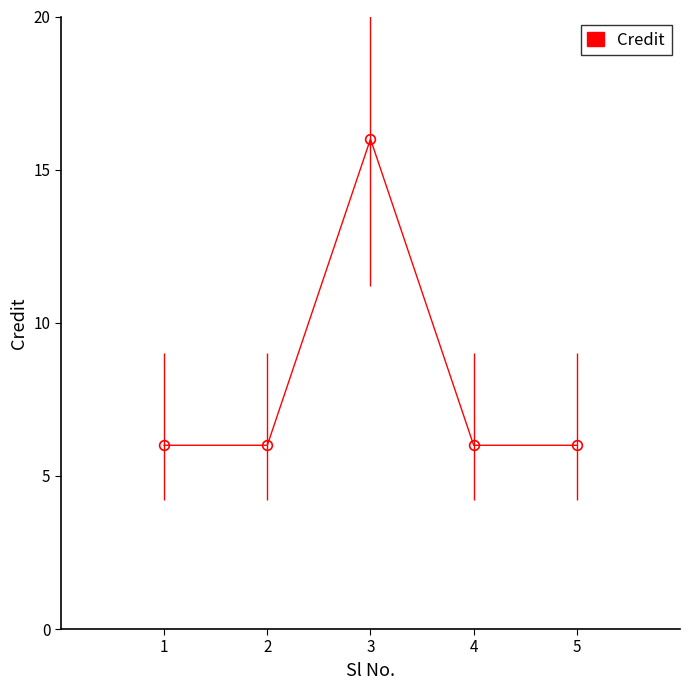

How many values are between 6 and 7?

4